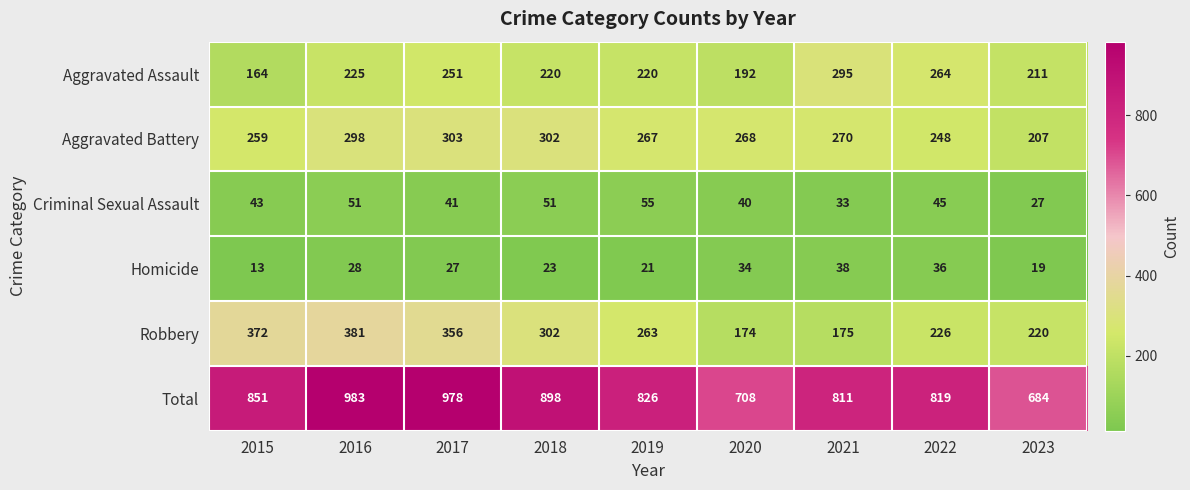

Rank the series at 2023 from highest to lowest value.

Total, Robbery, Aggravated Assault, Aggravated Battery, Criminal Sexual Assault, Homicide